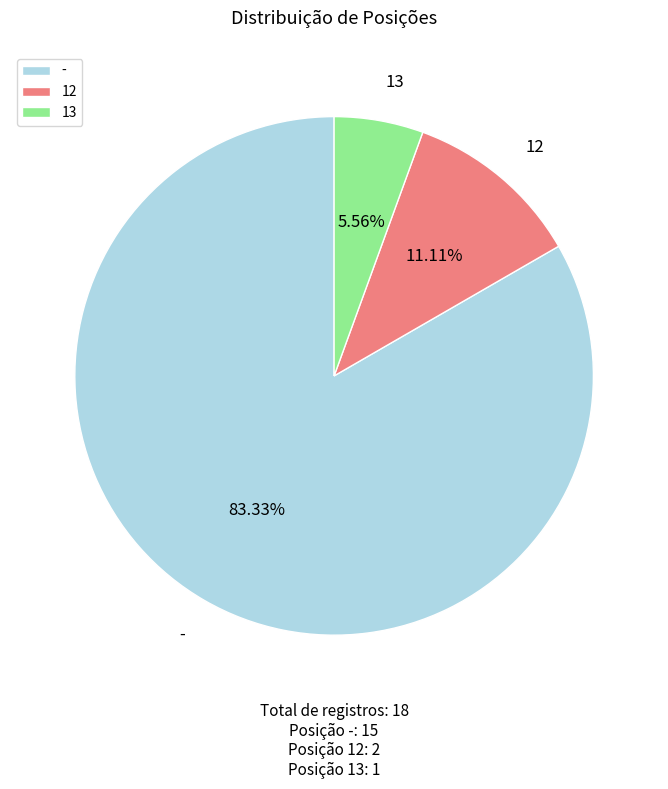

To the nearest percent, what percentage of the pie is 13?

6%